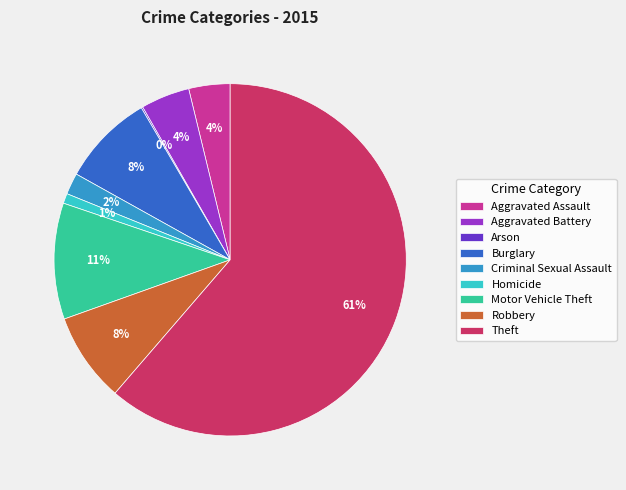

To the nearest percent, what is the average slice percentage?

11%